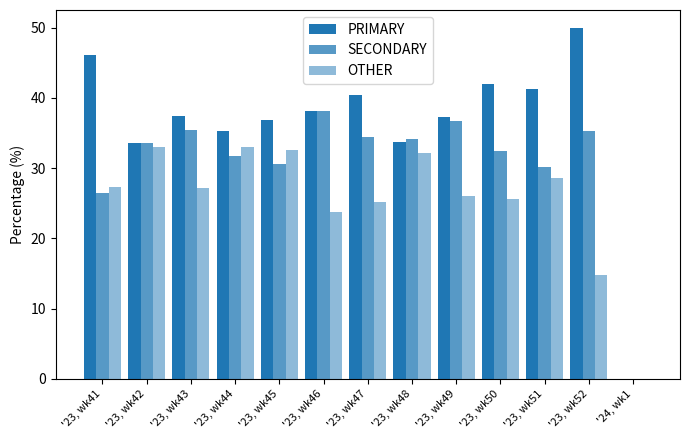

What is the difference between the maximum and minimum values in the PRIMARY series?

50.0